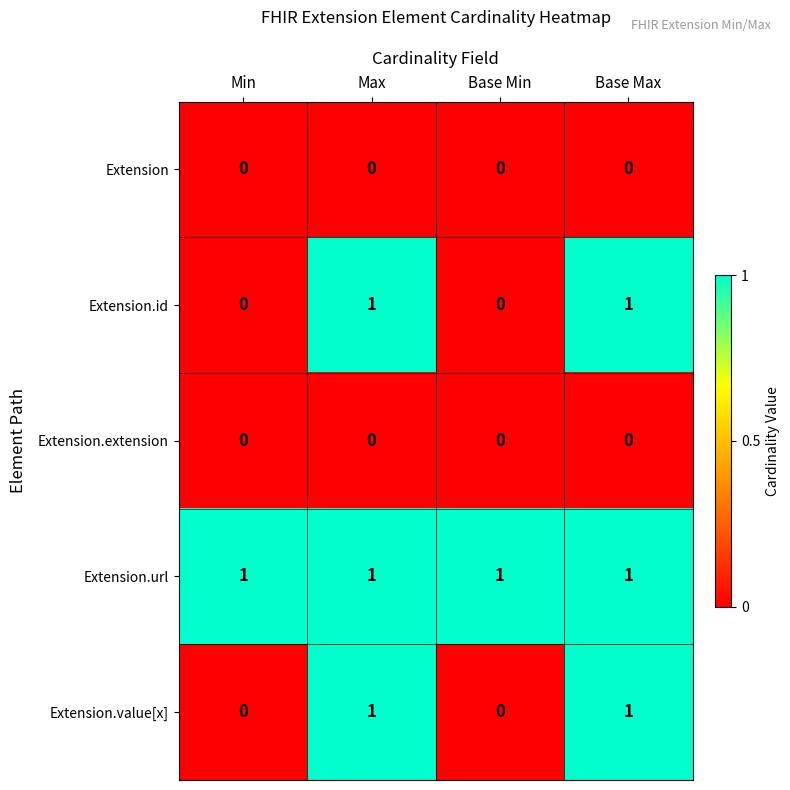

Which series has the largest total across all categories?

Extension.url